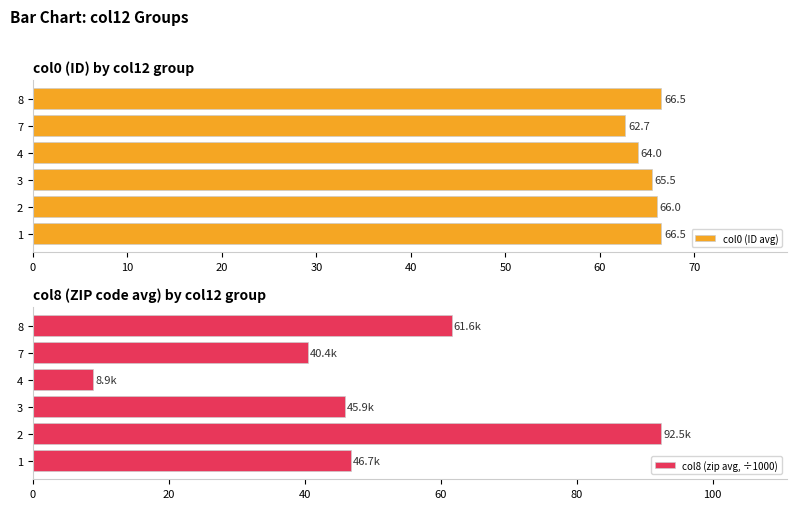

Count the number of categories in the chart.

6